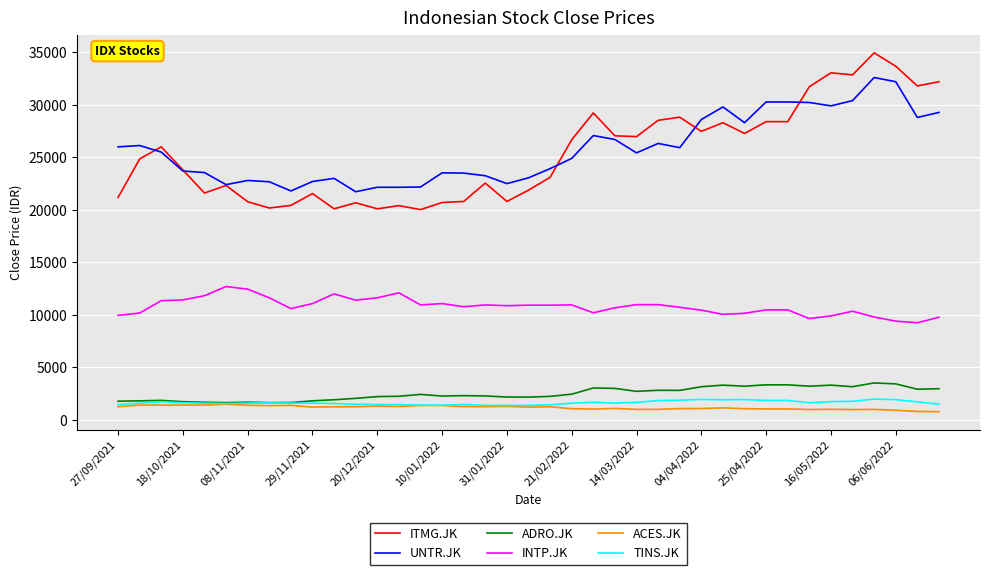

Which series has the largest total across all categories?

UNTR.JK